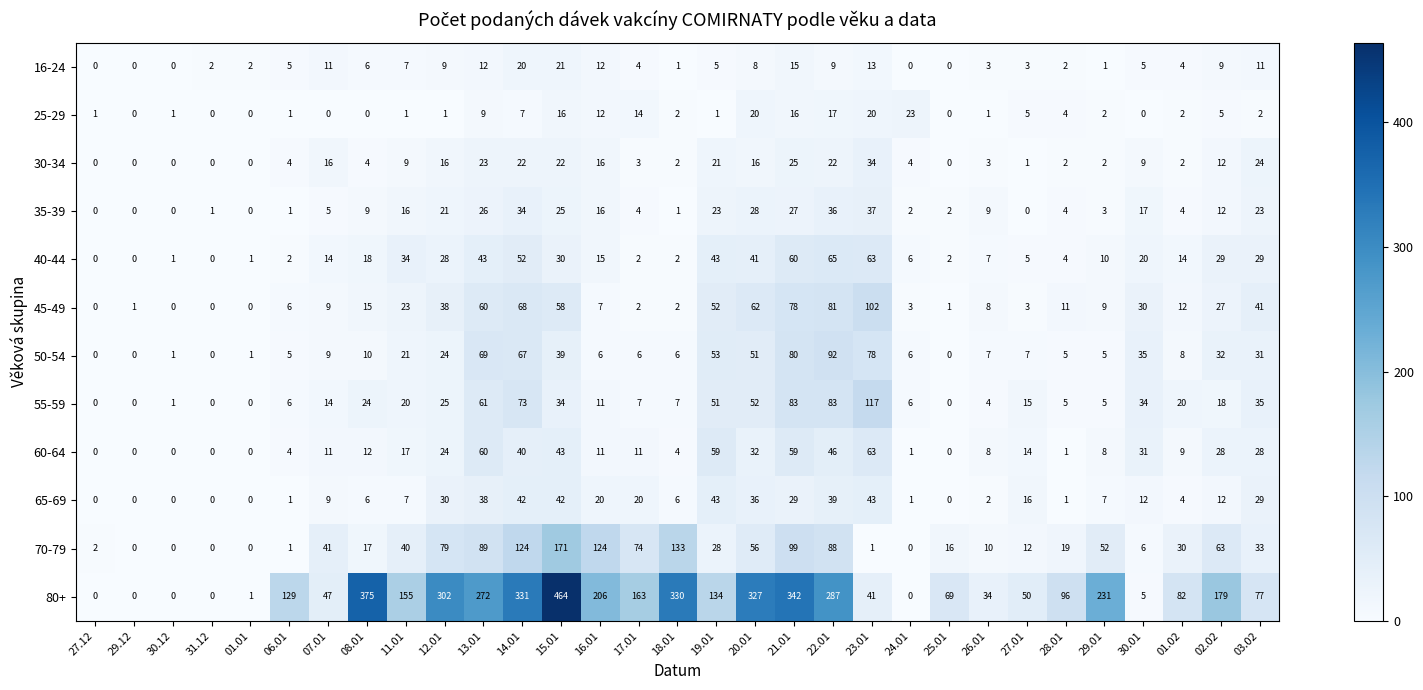

What is the difference between the maximum and second lowest values in the 40-44 series?

65